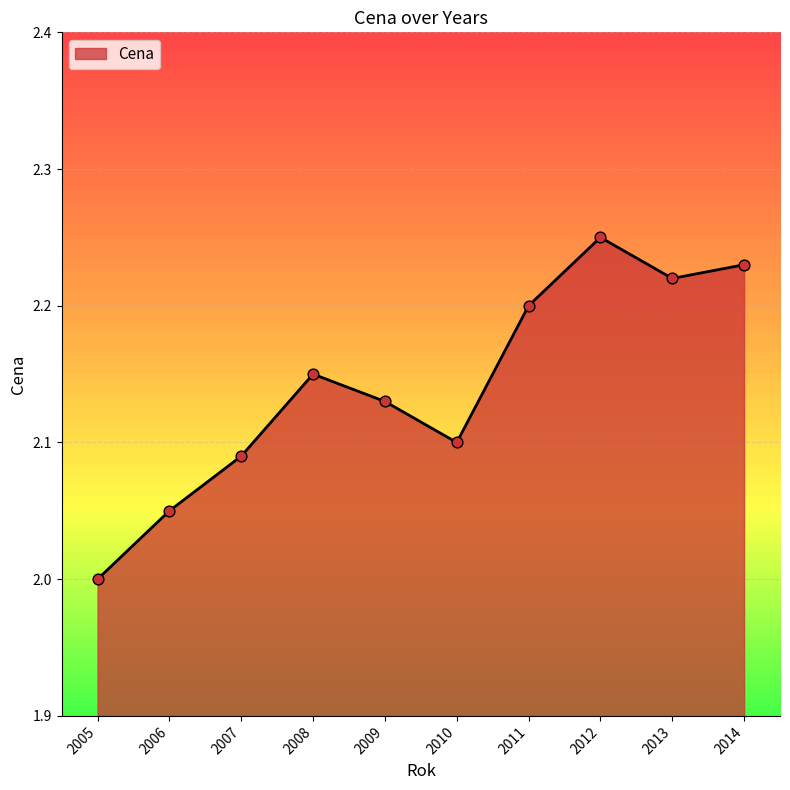

What is the change in value from 2005 to 2013?

+0.2